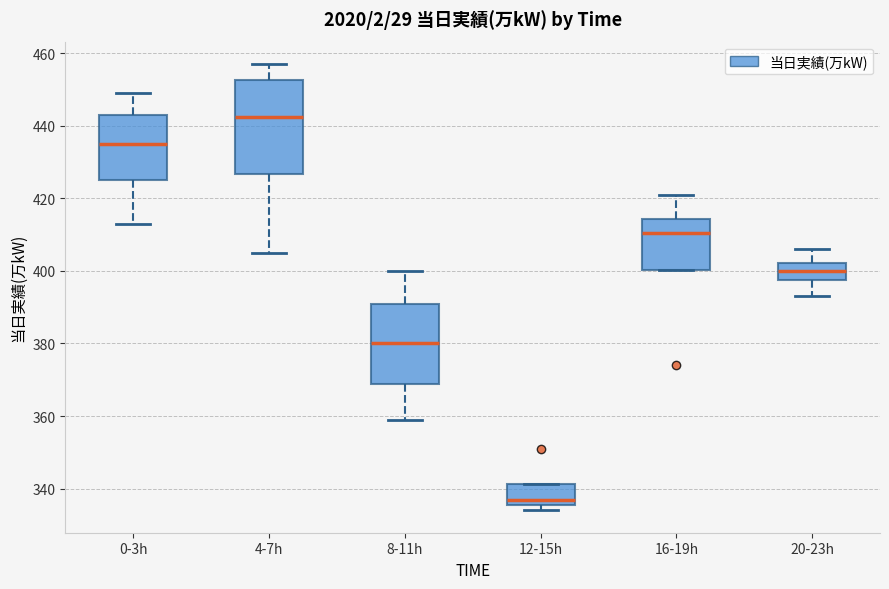

Which box's median line is the lowest?

12-15h